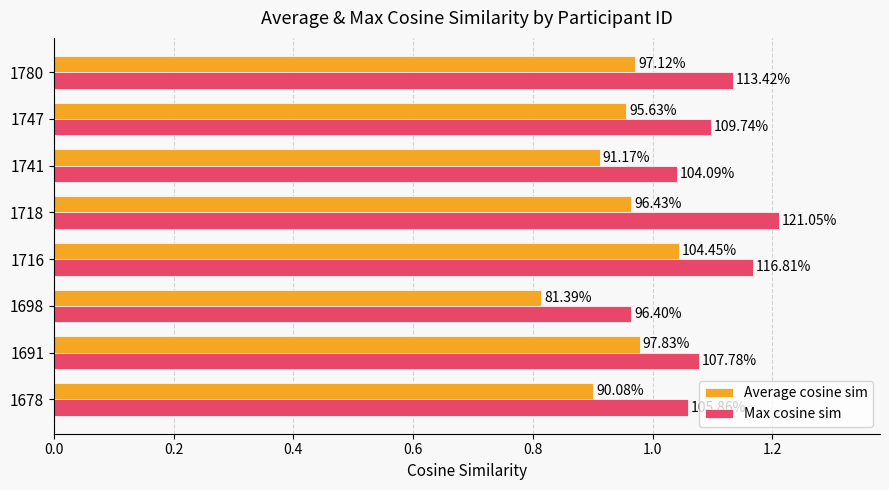

What is the maximum value shown in the chart?

1.2